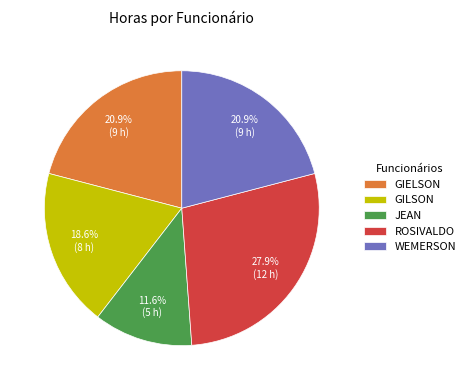

Approximately how many times larger is the value at GILSON compared to ROSIVALDO?

0.7